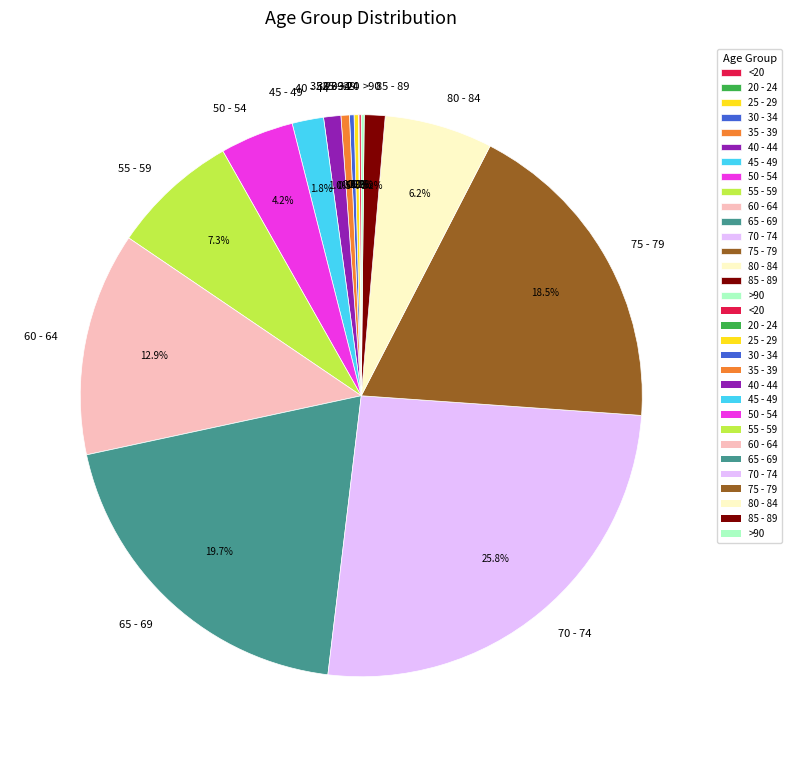

What portion of the pie excludes 50 - 54?

95.8%